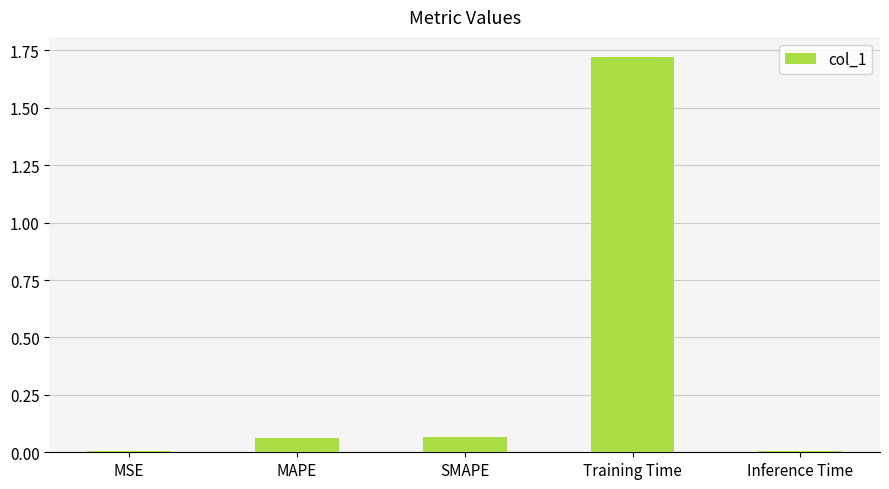

The value at MAPE is 0.0. True or false?

False